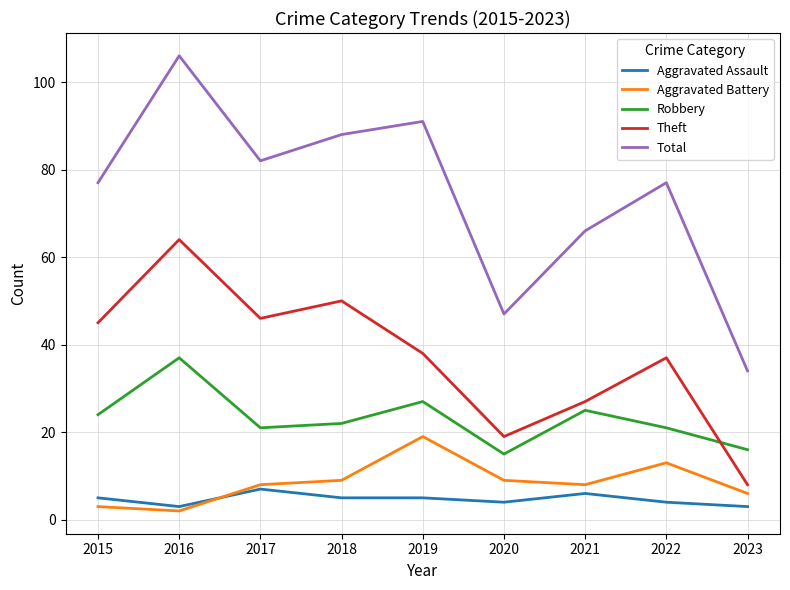

At which label is Total closest to 70?

2021